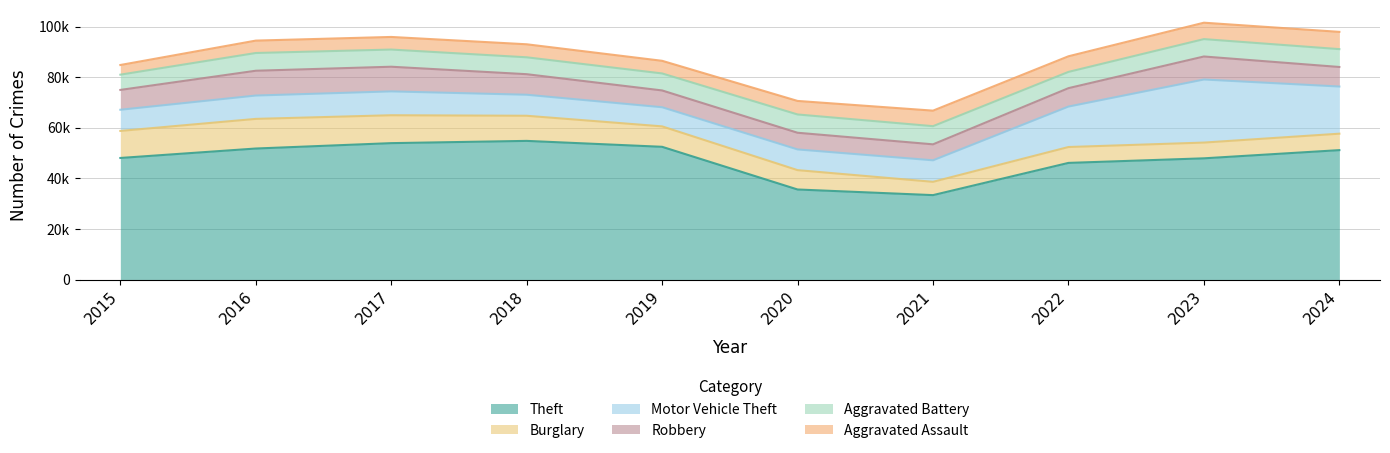

At 2024, list the series in order from smallest to largest.

Burglary, Aggravated Assault, Aggravated Battery, Robbery, Motor Vehicle Theft, Theft